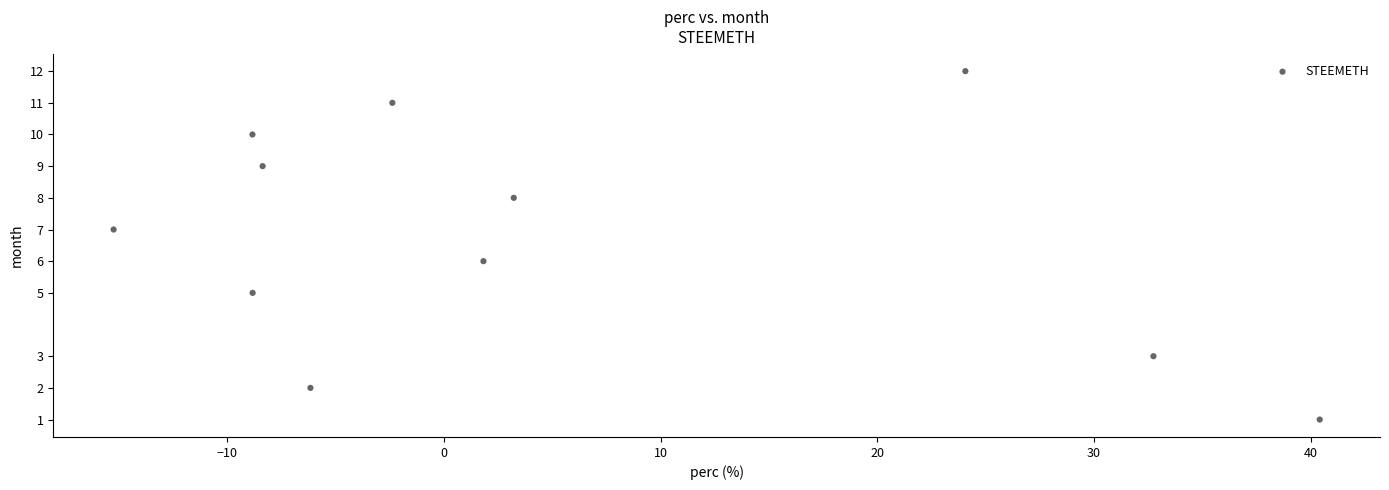

What is the average Y value?

7